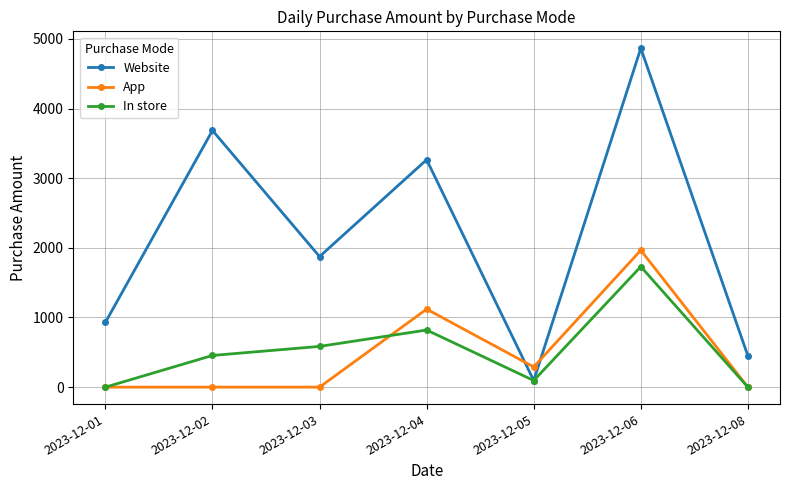

What is the difference between the highest and lowest values at 2023-12-06?

3135